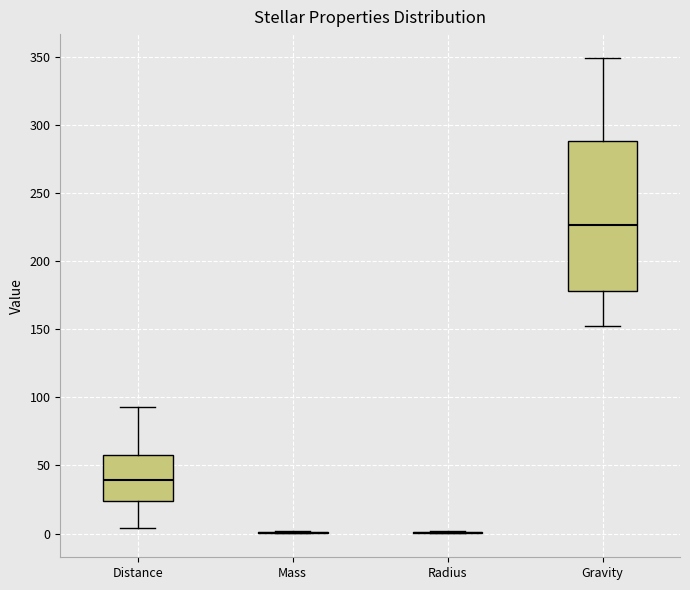

Reading left to right, read every box against the y-axis: the position of its median line, the range the box covers, and the ends of its whiskers. The values are not printed on the chart, so give them approximately, as read against the axis.

Distance: median 40, box 25 to 60, whiskers 5 to 95
Mass: box collapsed to a line at 0, whiskers 0 to 0
Radius: box collapsed to a line at 0, whiskers 0 to 0
Gravity: median 225, box 180 to 290, whiskers 150 to 350